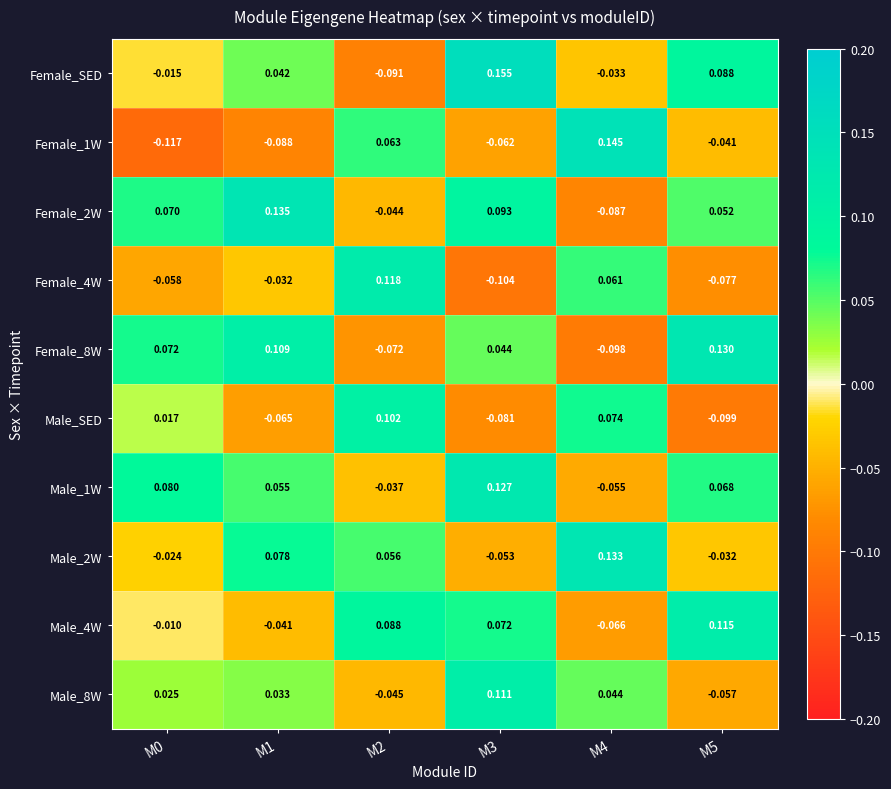

Is the value of Female_2W at M3 greater than the value of Male_SED at M0?

Yes